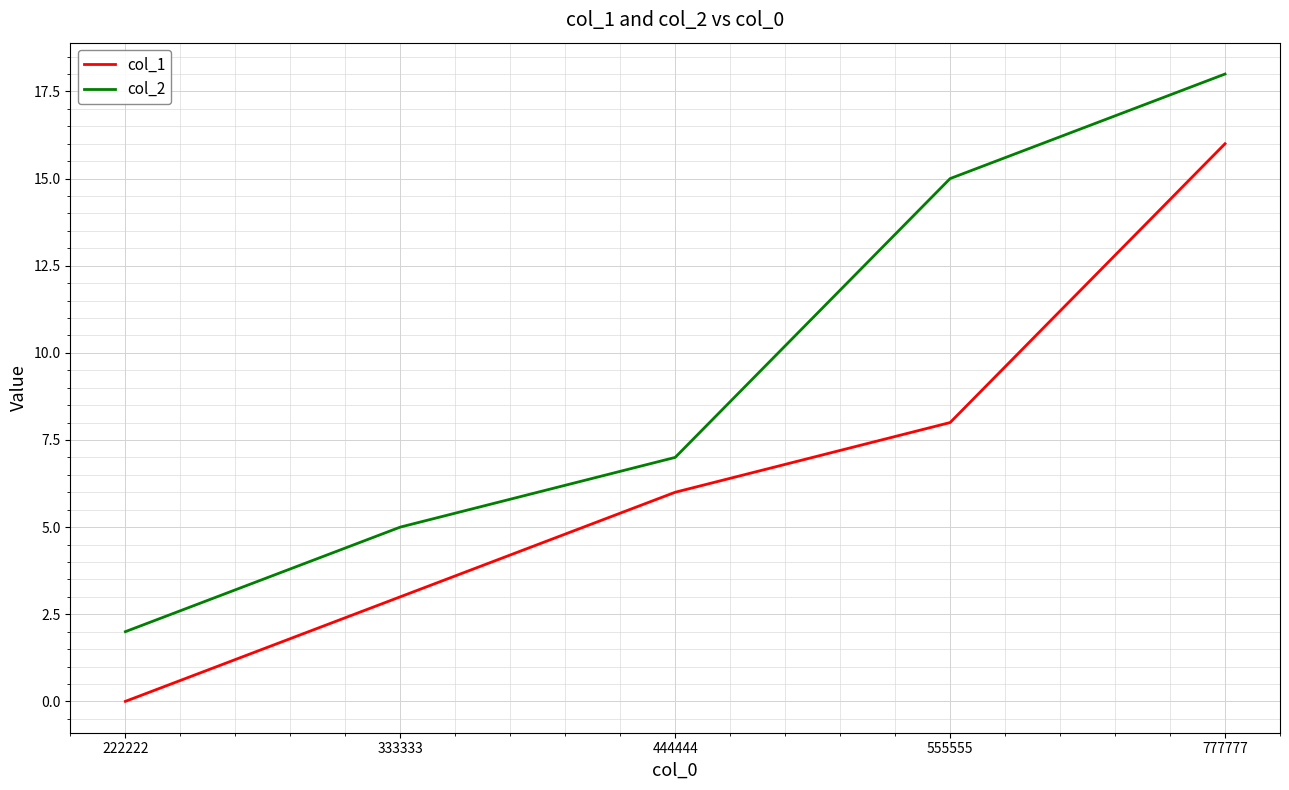

Reading left to right, list all the values displayed in this chart.

col_1: 0	3	6	8	16
col_2: 2	5	7	15	18